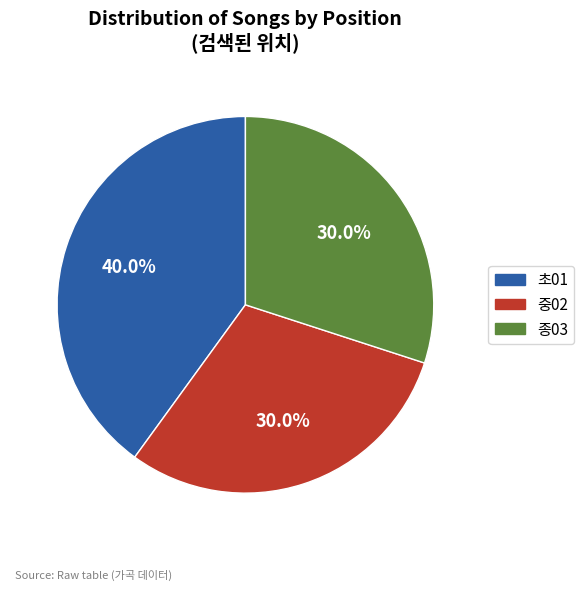

Does 초01 account for over 50% of the chart?

No